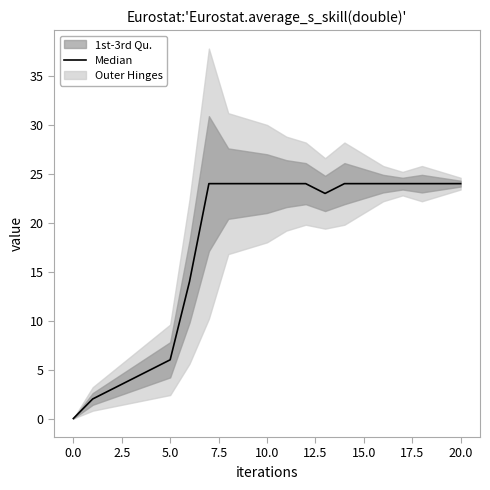

Between 10.0 and 17.5, which is larger?

17.5